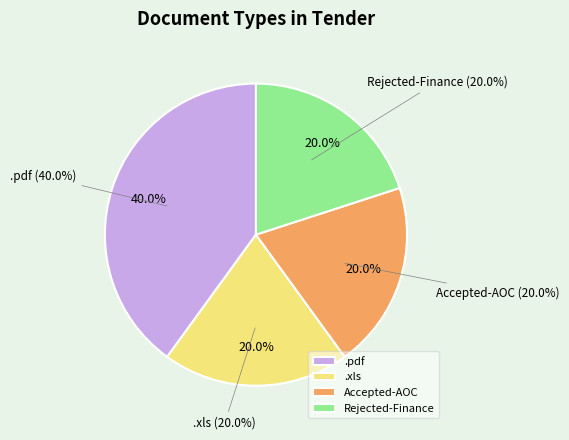

What is the smallest slice in the pie chart?

.xls